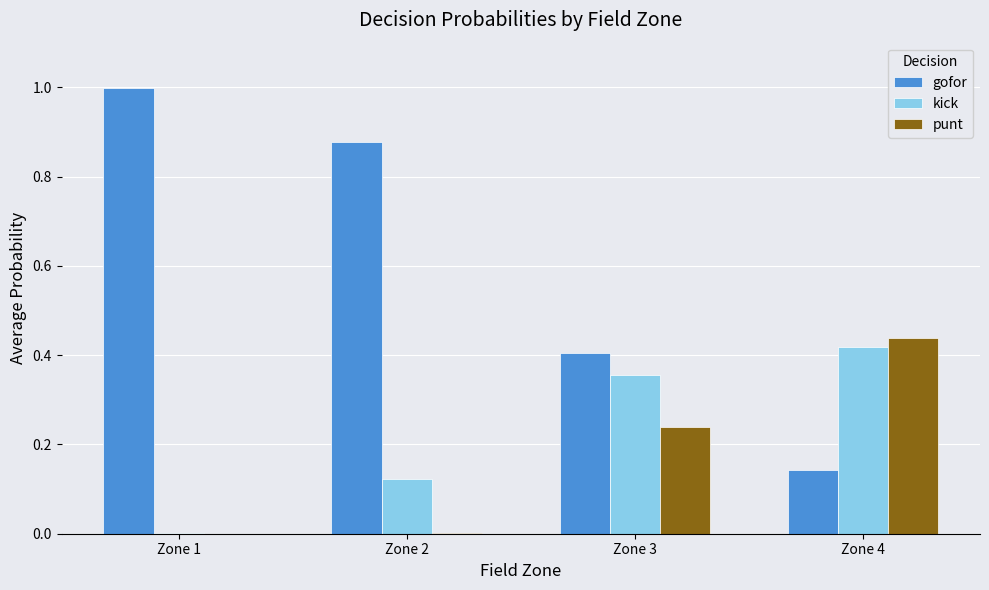

Is it true that punt equals 0.4 at Zone 4?

True